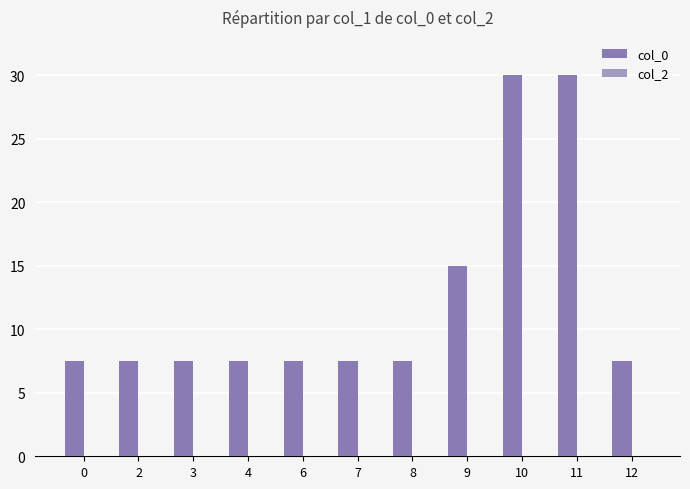

Count the number of categories in the chart.

11